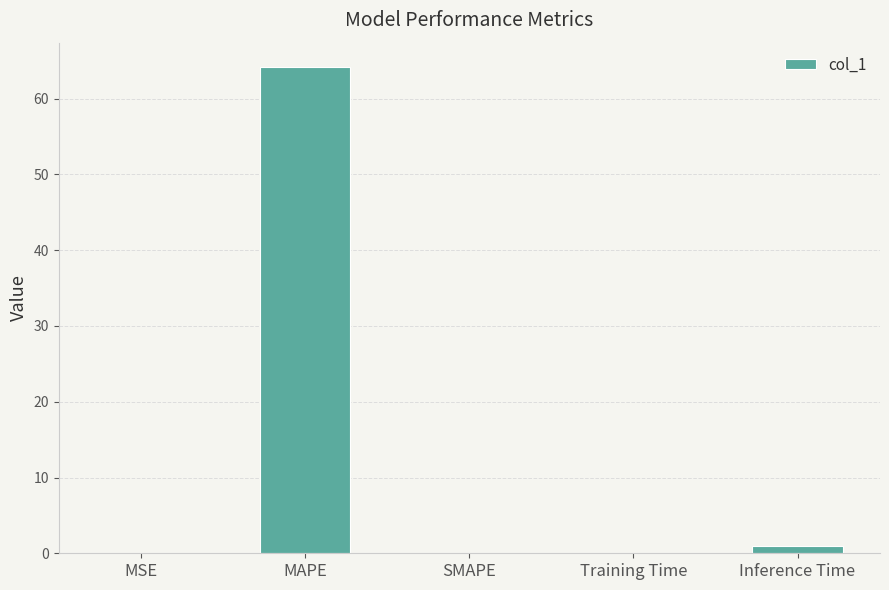

What is the sum of all values?

65.2